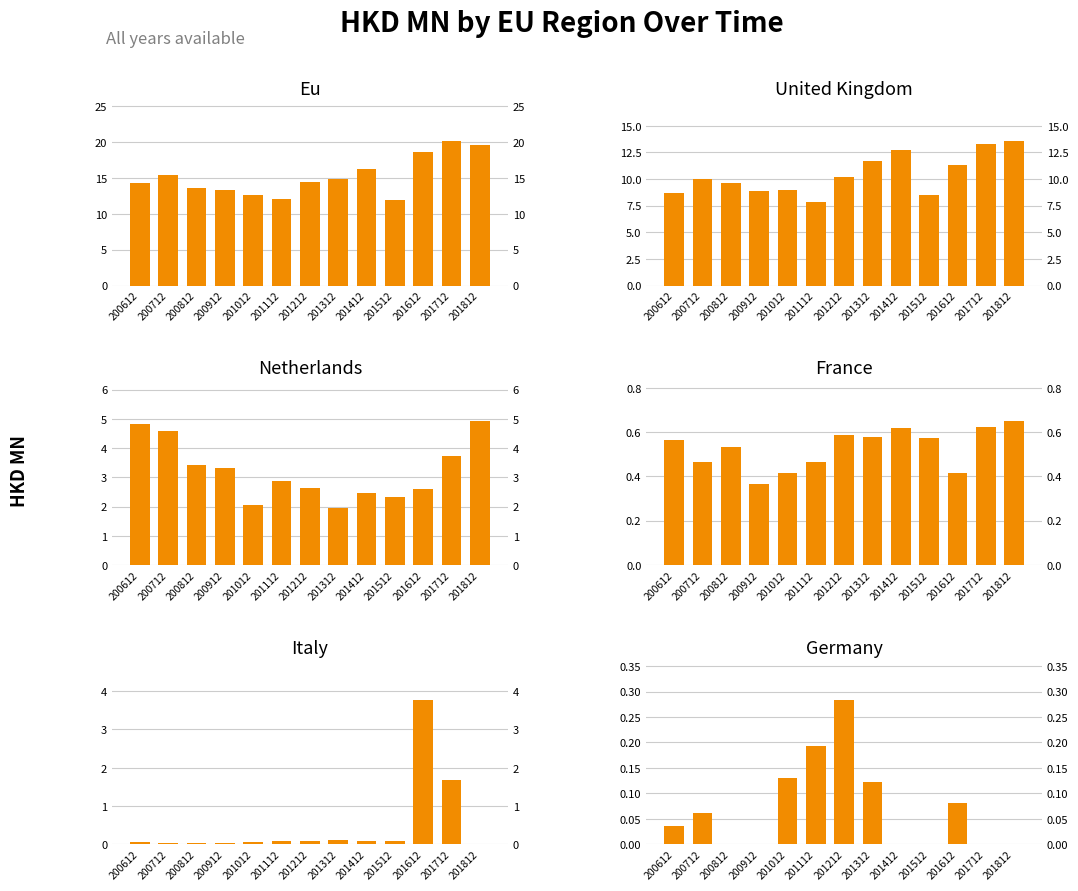

What is the sum of the ITALY values at 201112 and 201012?

0.1